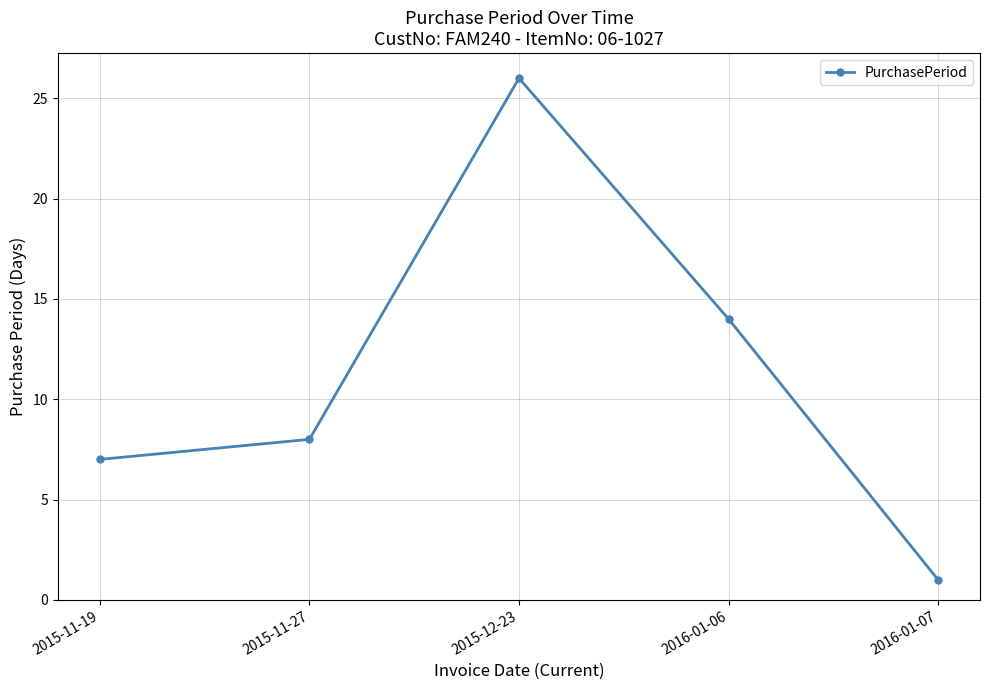

True or false: the data has more than 1 interior local peaks.

False